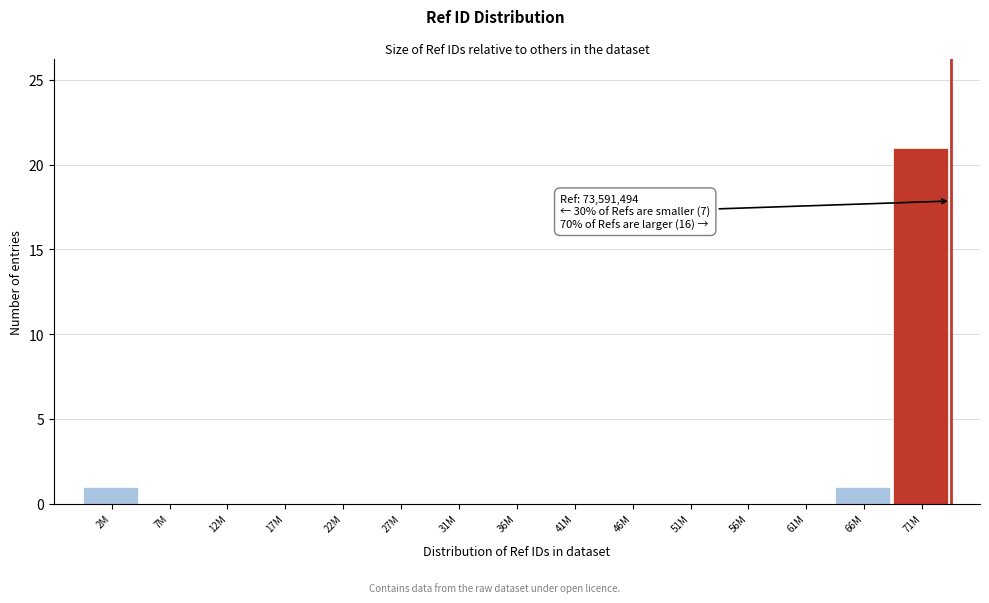

Reading left to right, list all the values displayed in this chart.

2M=1	7M=0	12M=0	17M=0	22M=0	27M=0	31M=0	36M=0	41M=0	46M=0	51M=0	56M=0	61M=0	66M=1	71M=21